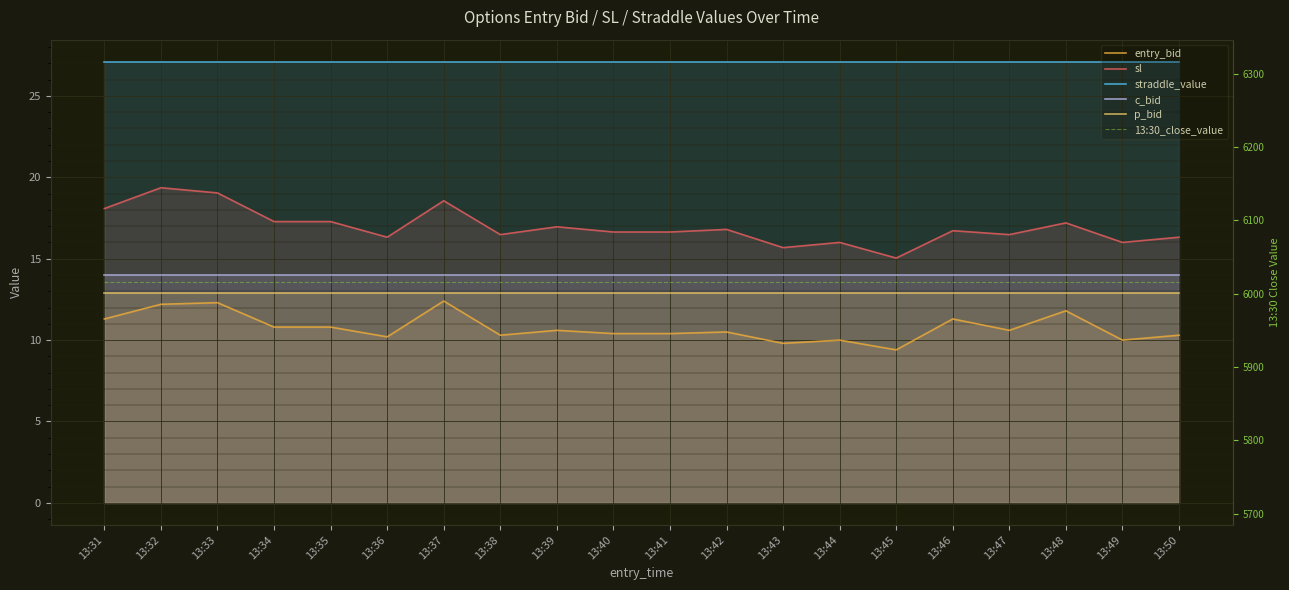

What is the minimum value for c_bid?

14.0